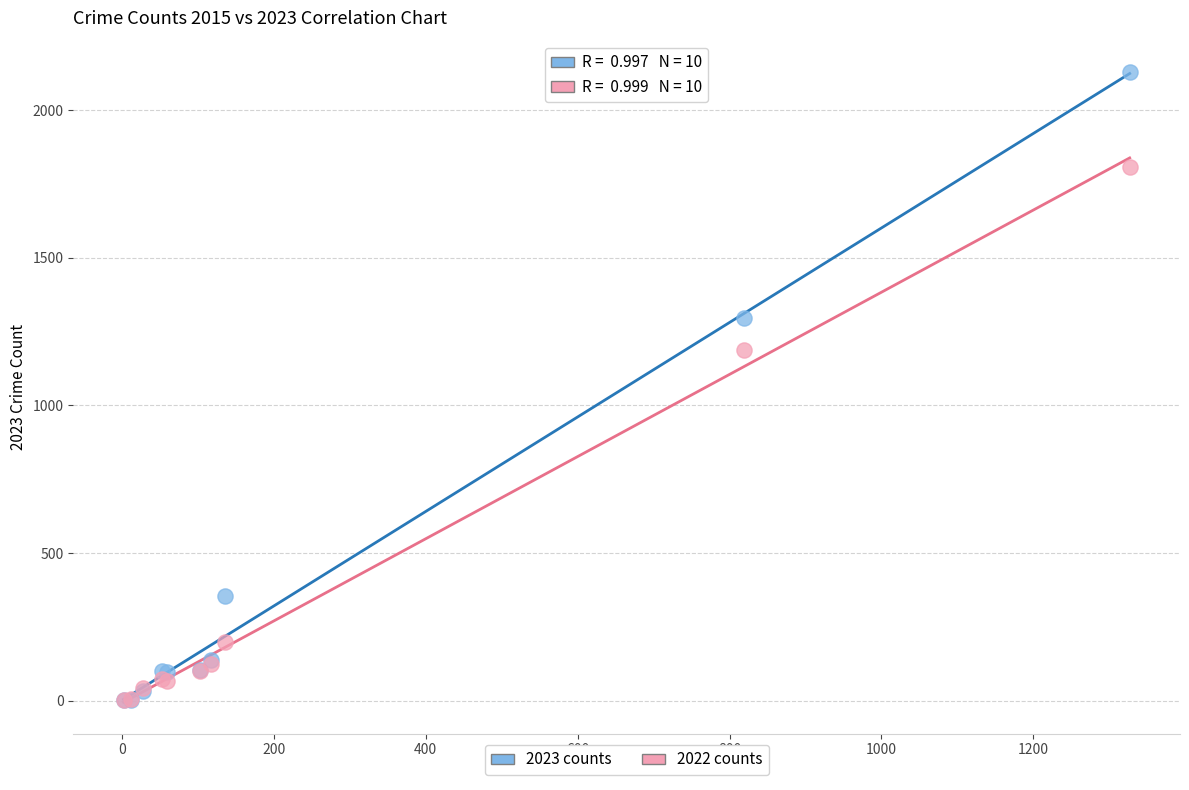

Across all series, what Y value is closest to 1065?

1188